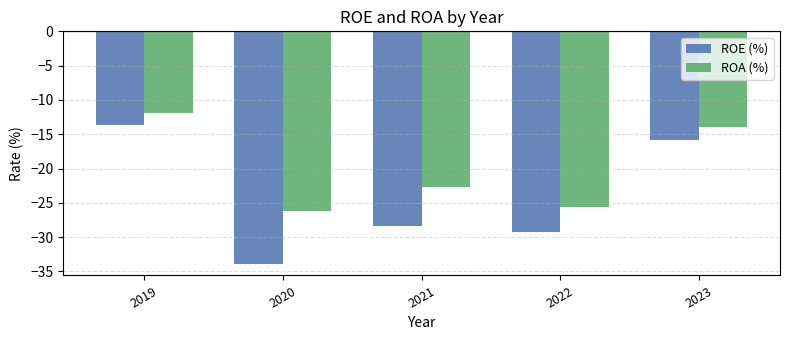

Reading right to left, transcribe all the data shown in this chart.

ROE (%): -15.8	-29.2	-28.4	-33.9	-13.7
ROA (%): -13.9	-25.6	-22.7	-26.2	-11.9